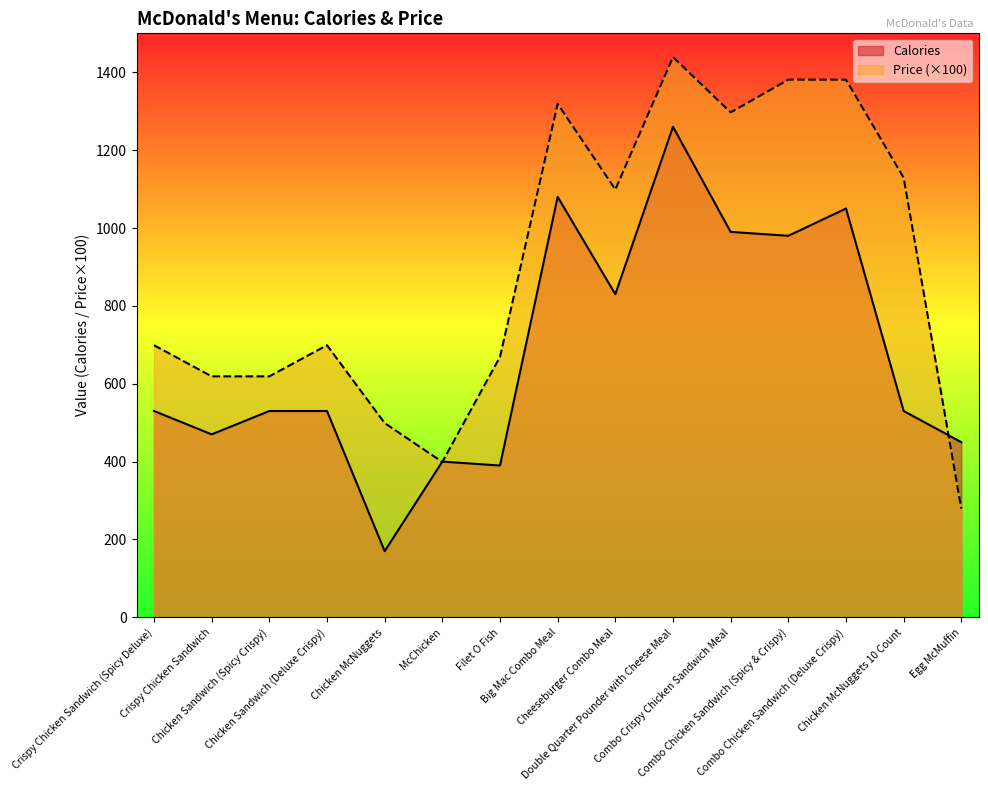

What is the value of the Price point at the 14th from the left?

1129